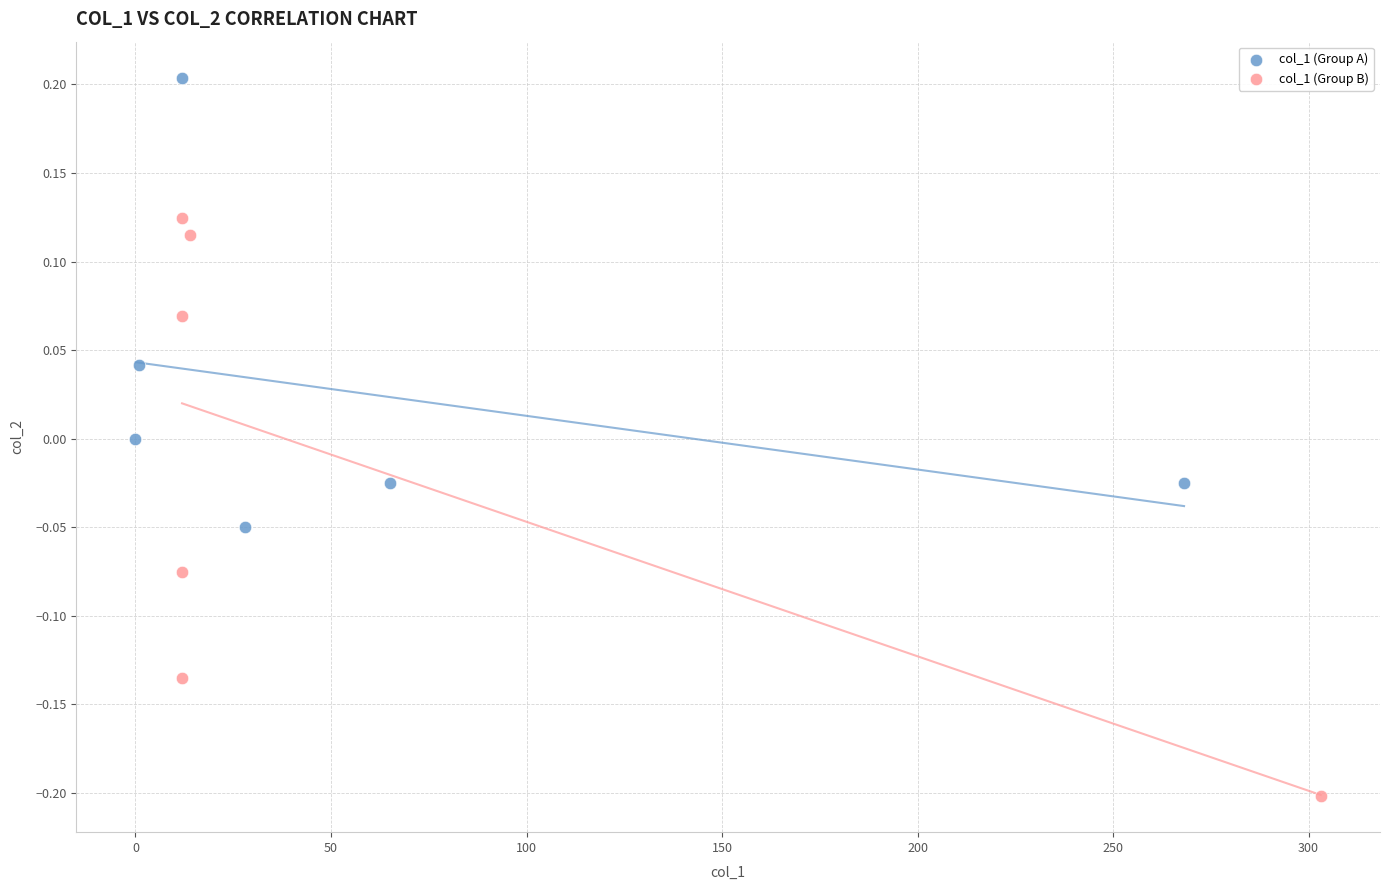

Which series reaches the minimum Y coordinate?

col_1 (Group B)